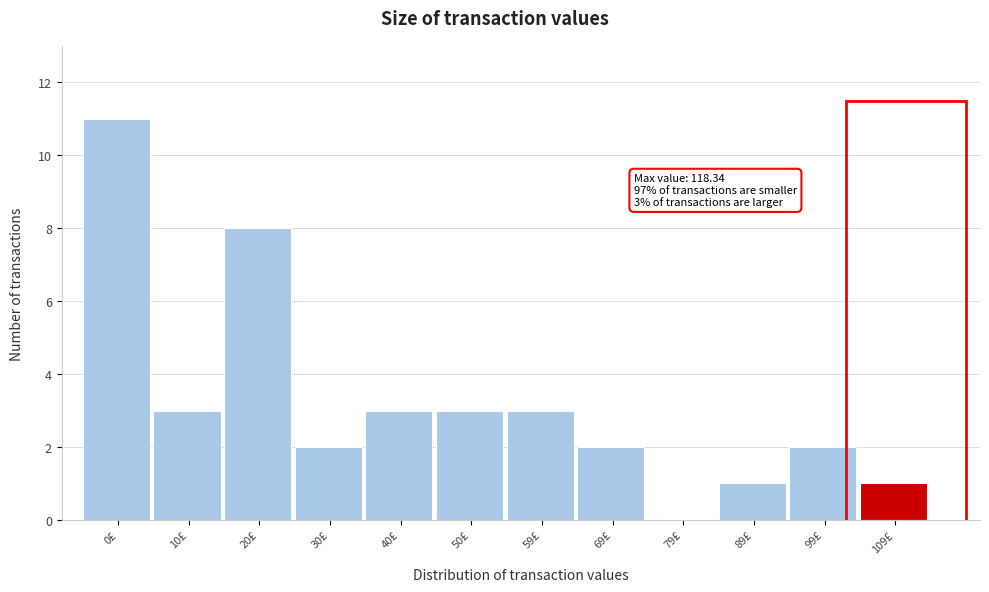

Reading left to right, what are all the values shown in this chart?

0£=11	10£=3	20£=8	30£=2	40£=3	50£=3	59£=3	69£=2	79£=0	89£=1	99£=2	109£=1